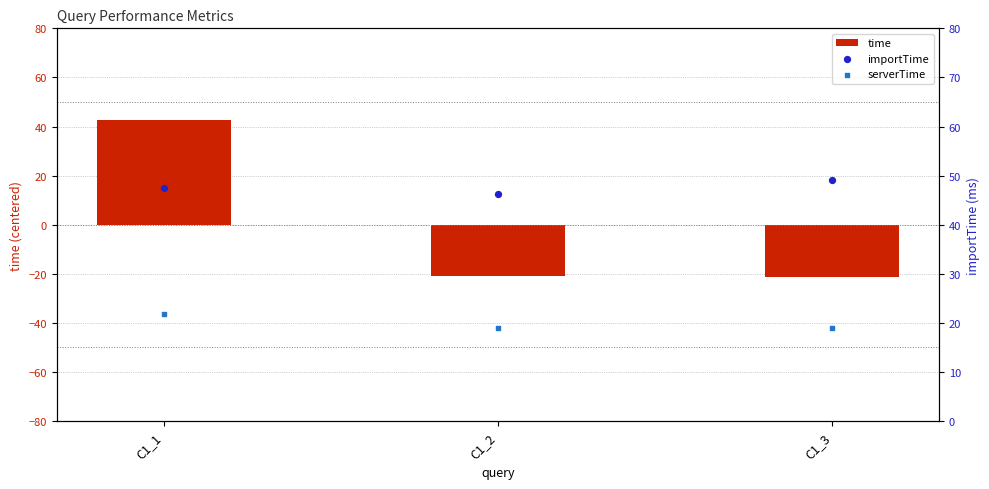

Which series reaches the minimum Y coordinate?

serverTime